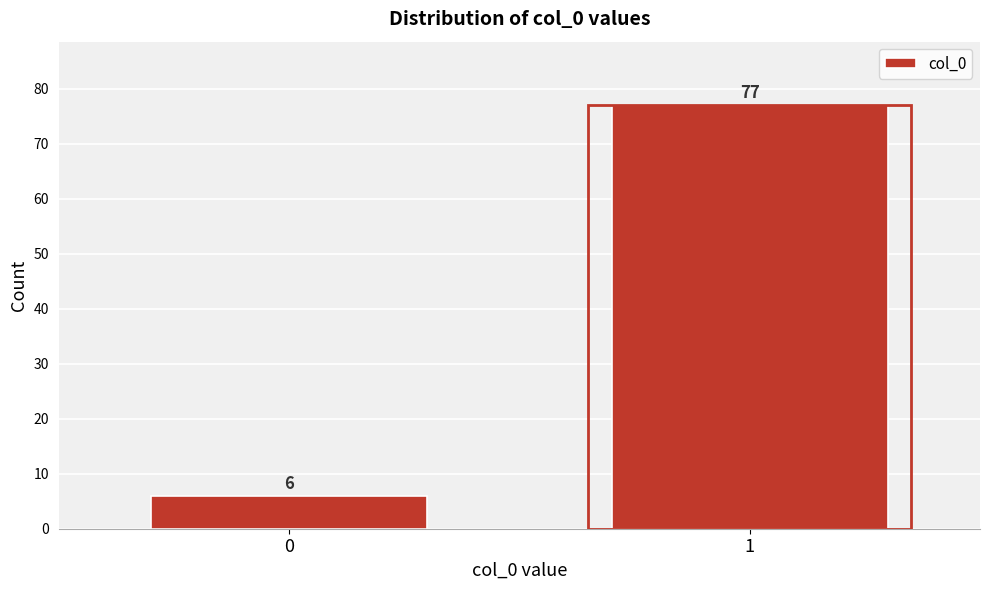

Reading left to right, transcribe all the data shown in this chart.

6	77